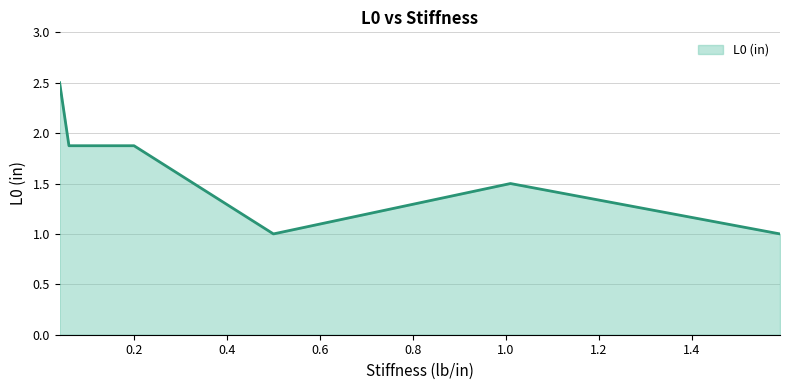

What is the sum of all values?

9.8